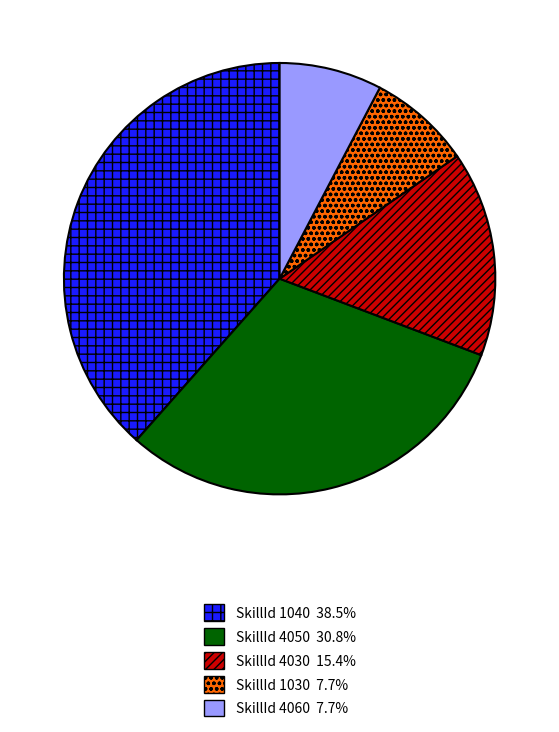

Is there a majority slice in this chart?

No